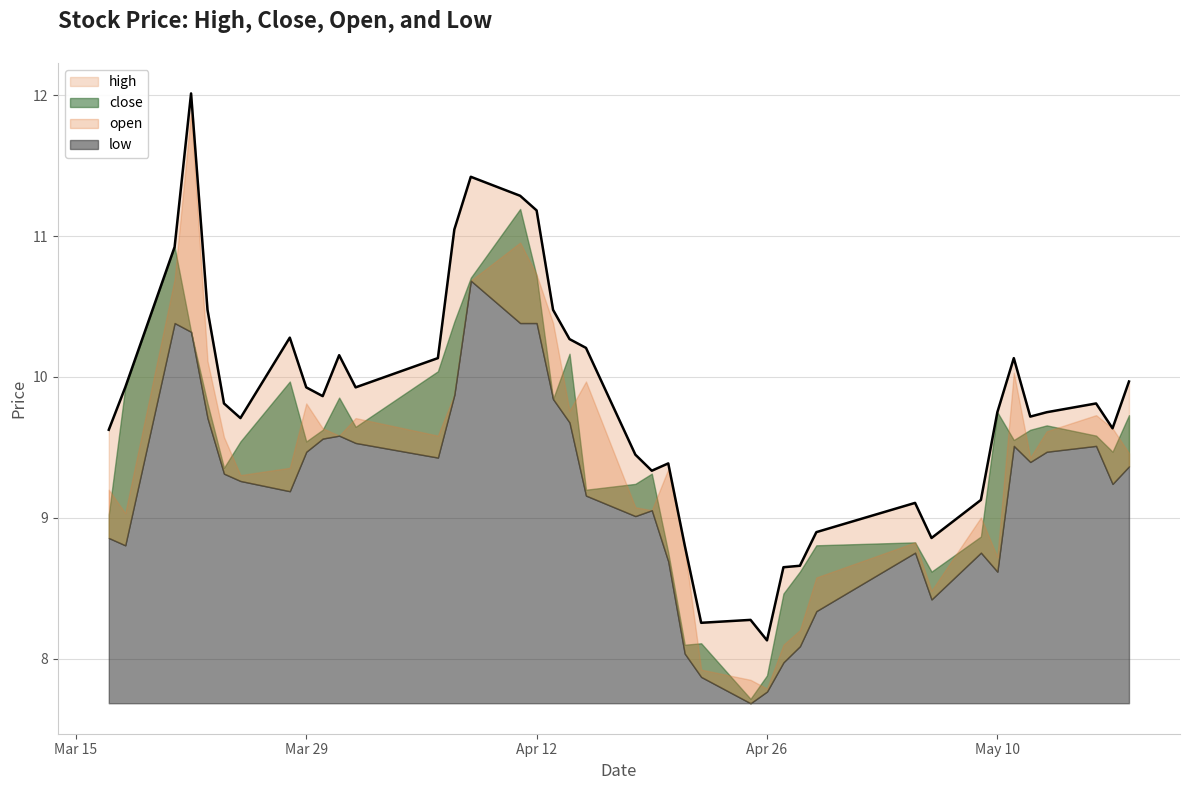

Where is the first local maximum for open?

2022-03-22